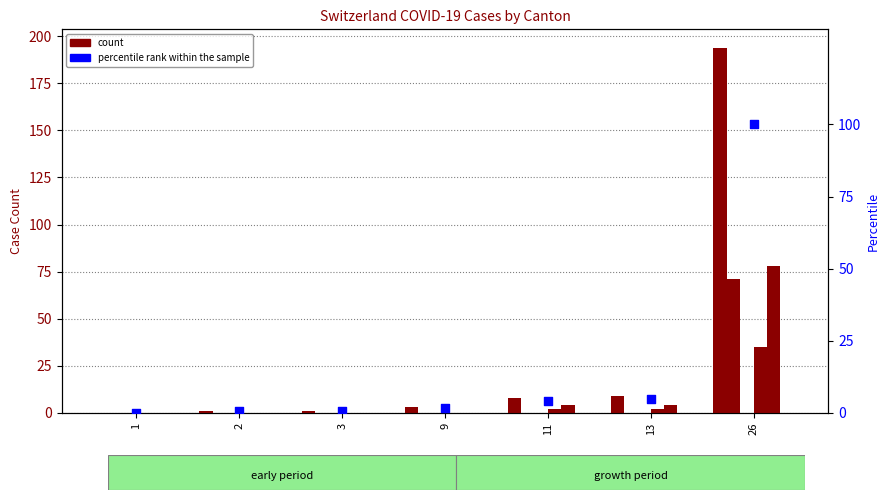

At which category is the sum across all series the highest?

26